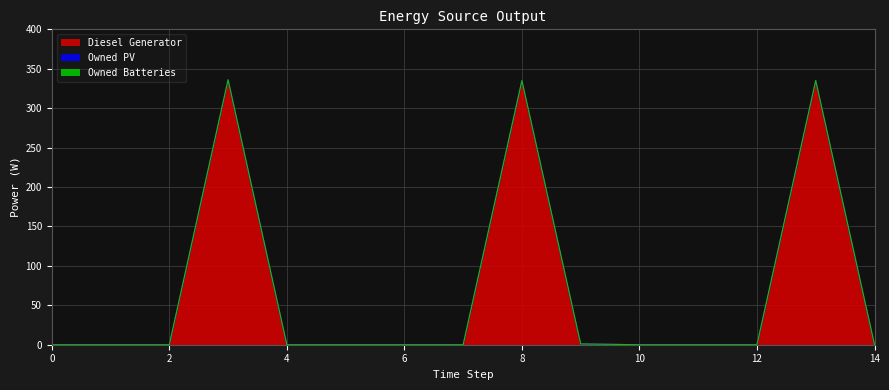

The Owned Batteries series shows 0.0 at 12. True or false?

True